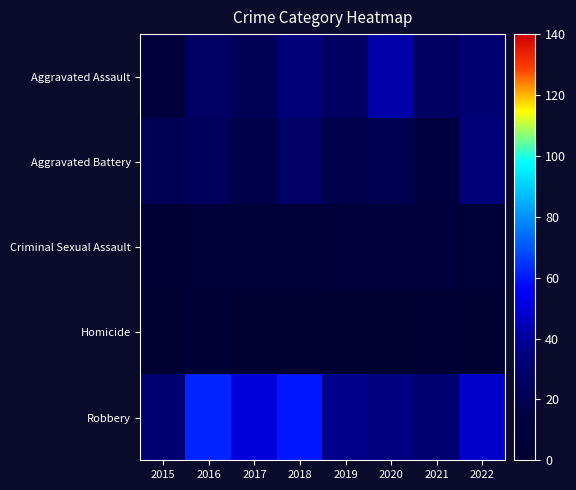

Reading left to right, what are all the values shown in this chart?

Aggravated Assault: 2015=13	2016=26	2017=22	2018=33	2019=25	2020=42	2021=25	2022=31
Aggravated Battery: 2015=22	2016=24	2017=18	2018=27	2019=19	2020=20	2021=14	2022=33
Criminal Sexual Assault: 2015=6	2016=8	2017=7	2018=8	2019=11	2020=11	2021=12	2022=7
Homicide: 2015=1	2016=4	2017=1	2018=1	2019=1	2020=1	2021=2	2022=0
Robbery: 2015=31	2016=62	2017=50	2018=60	2019=37	2020=35	2021=31	2022=48